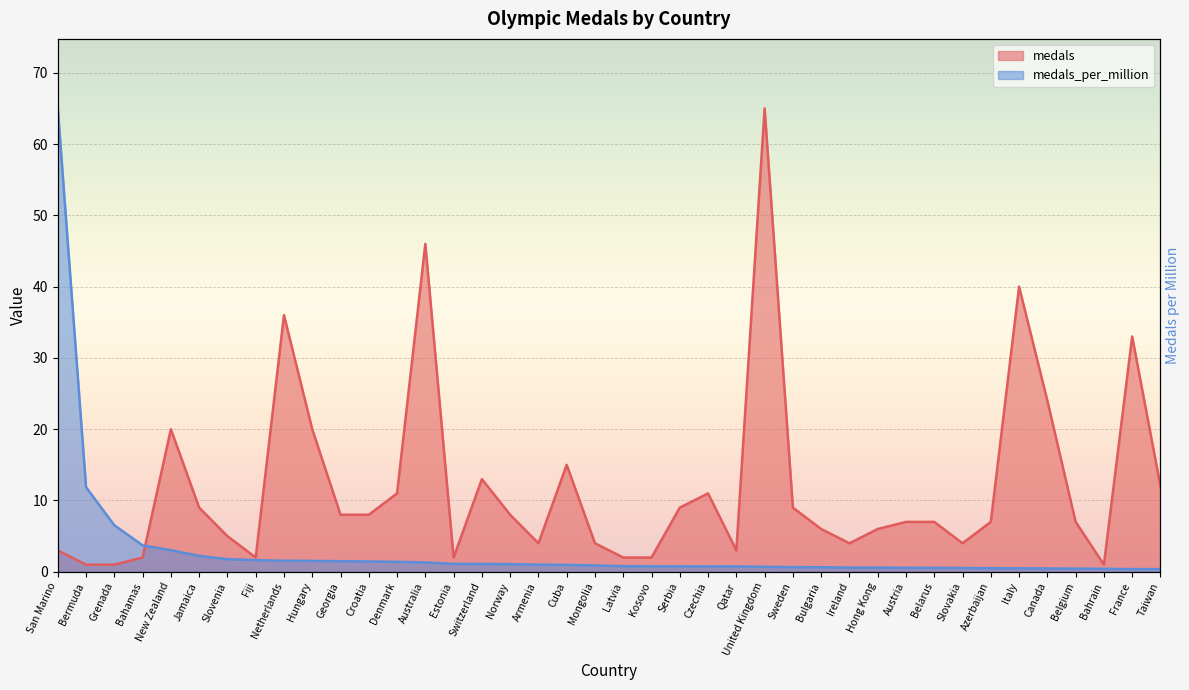

How many values in the medals series are below 7?

17